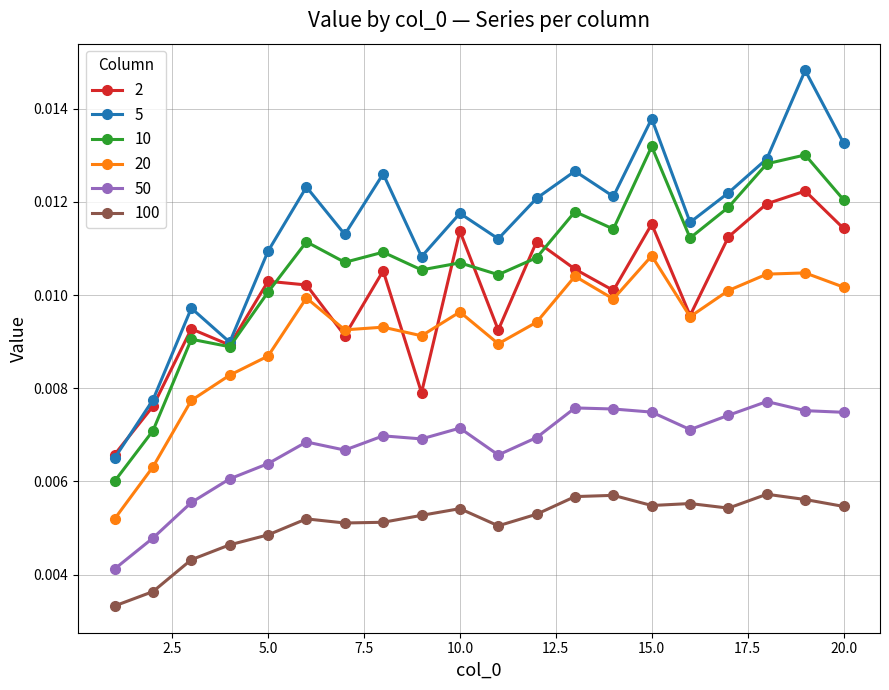

How many categories are shown in the chart?

20